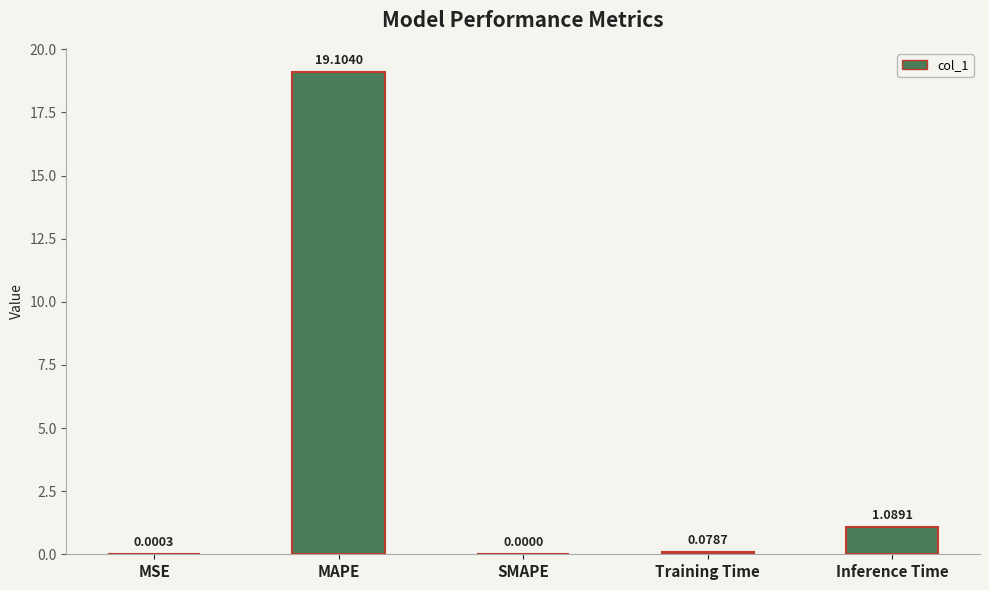

True or false: the data shows -6.9 at SMAPE.

False